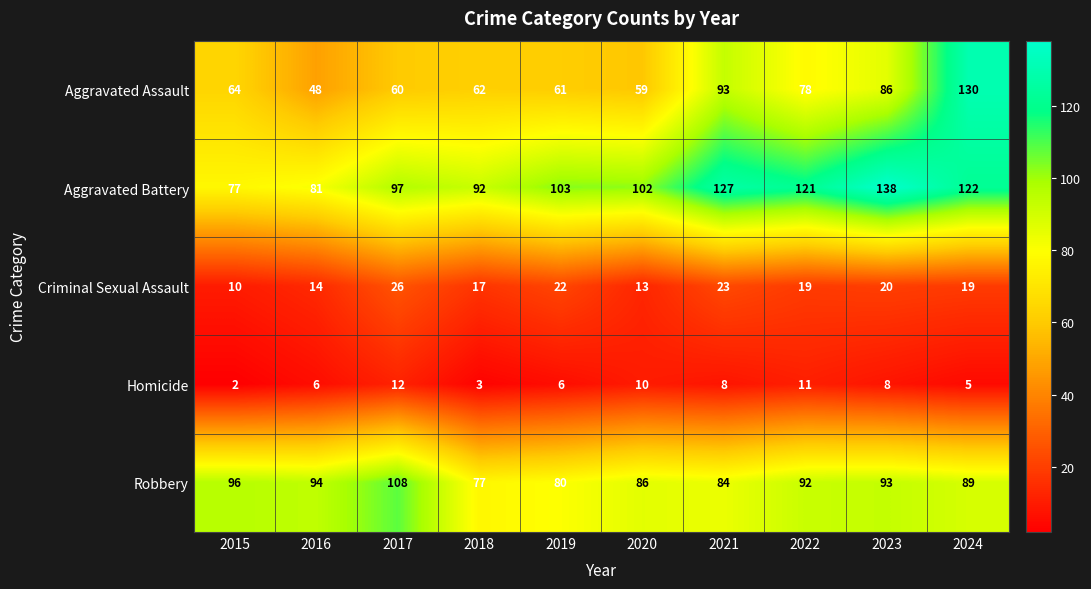

At which category is the sum across all series the highest?

2024